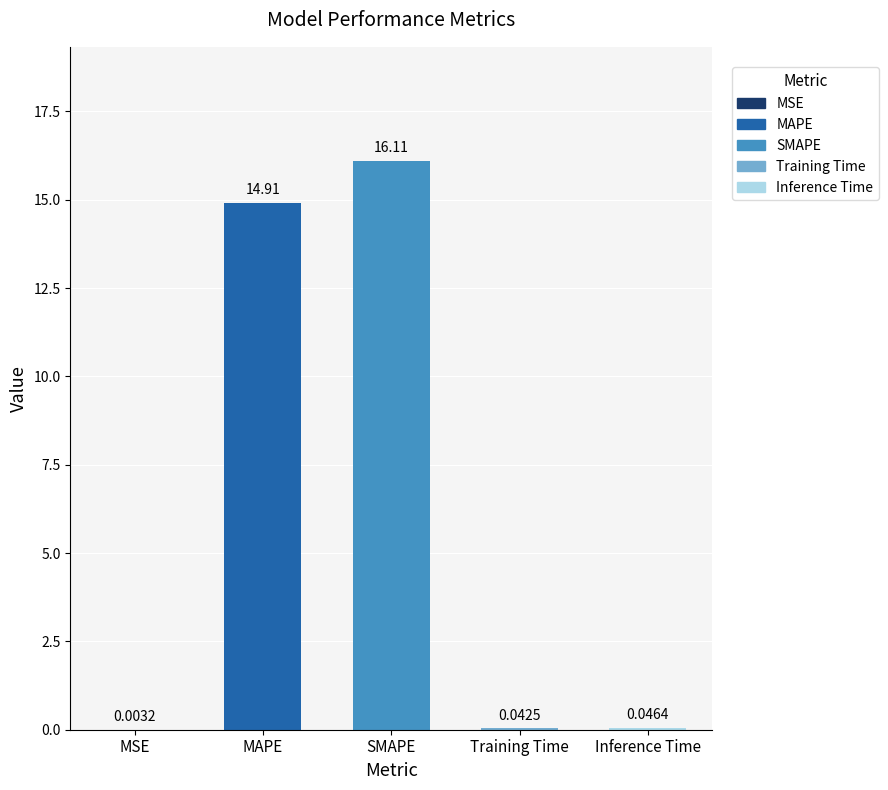

At which label is the value closest to 8?

MAPE